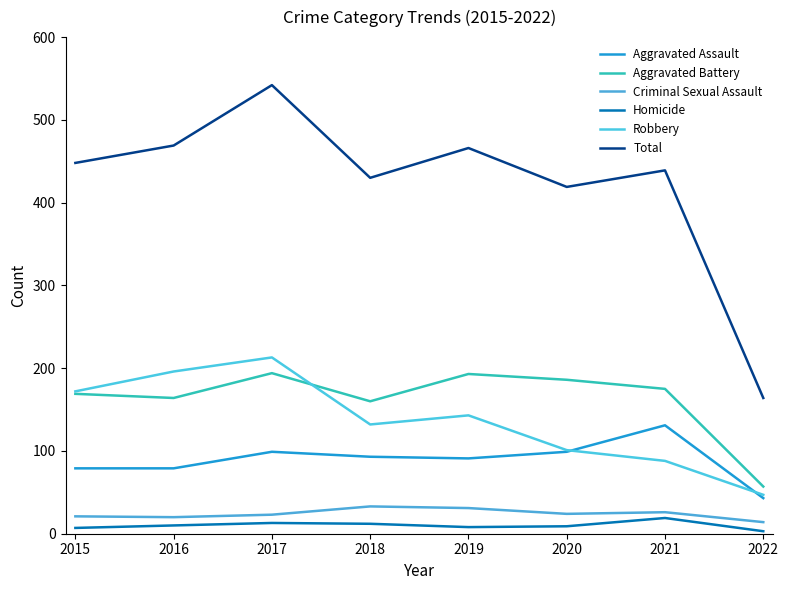

Where is the first local maximum for Total?

2017